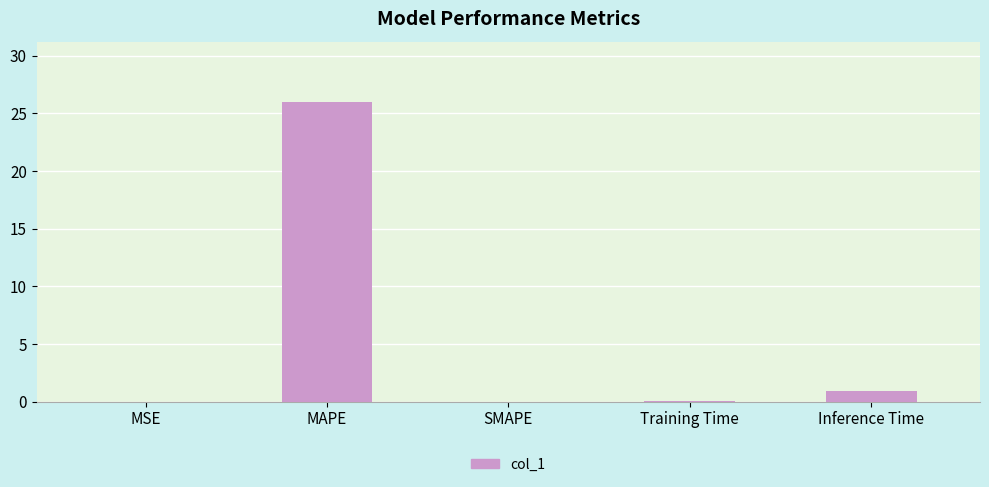

Are the bars horizontal?

No